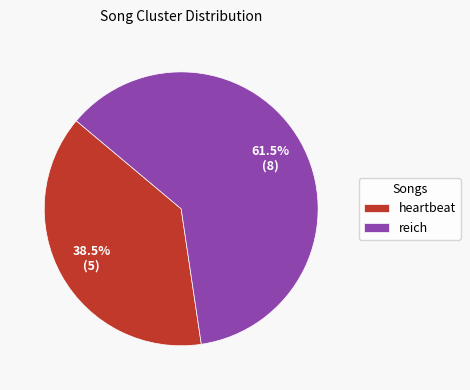

What is the smallest slice in the pie chart?

heartbeat